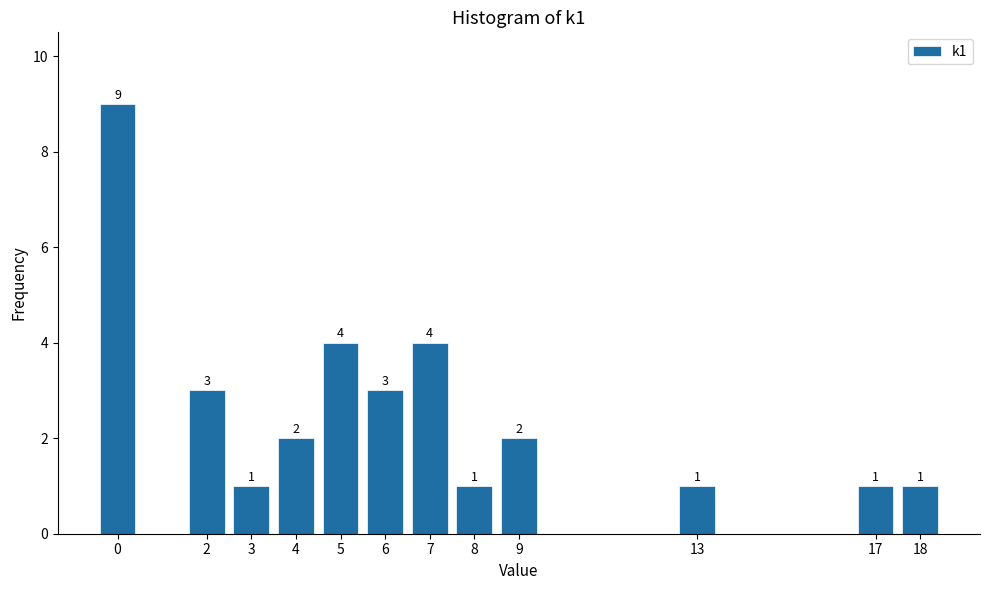

Reading left to right, list all the values displayed in this chart.

9	3	1	2	4	3	4	1	2	1	1	1